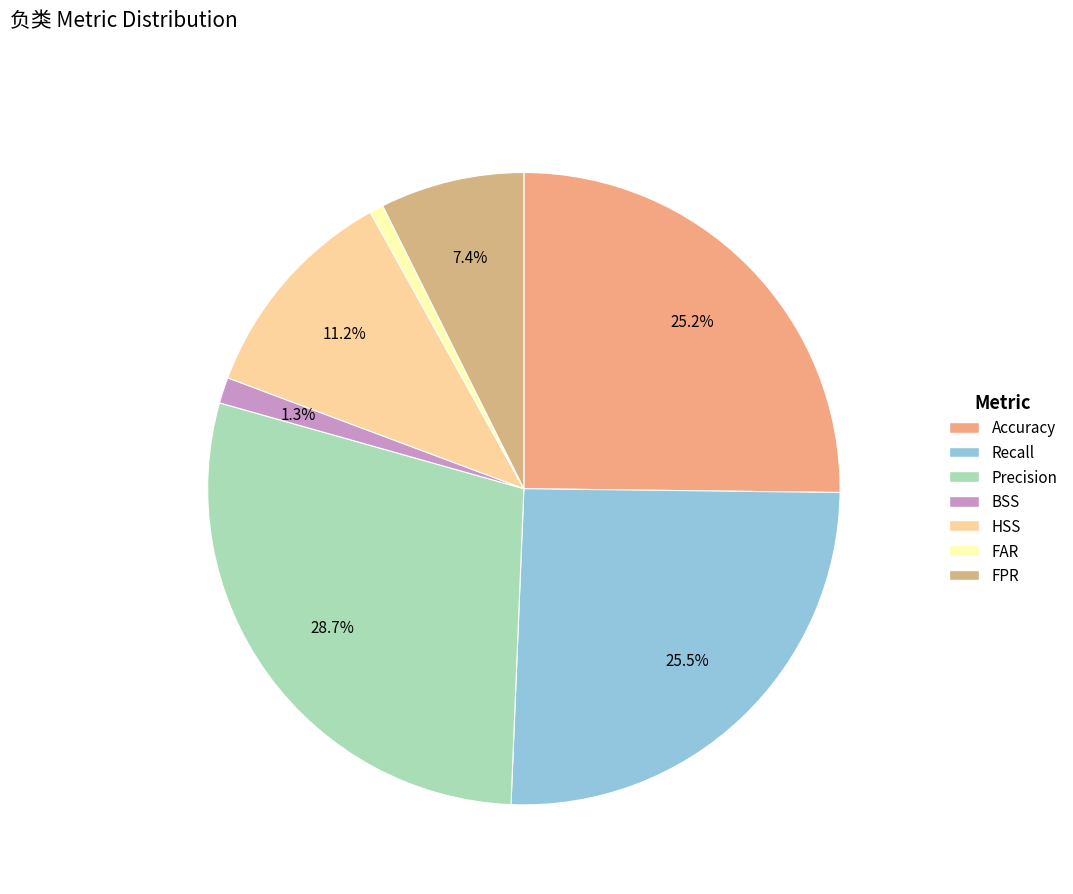

Which category has the smallest portion of the pie?

FAR